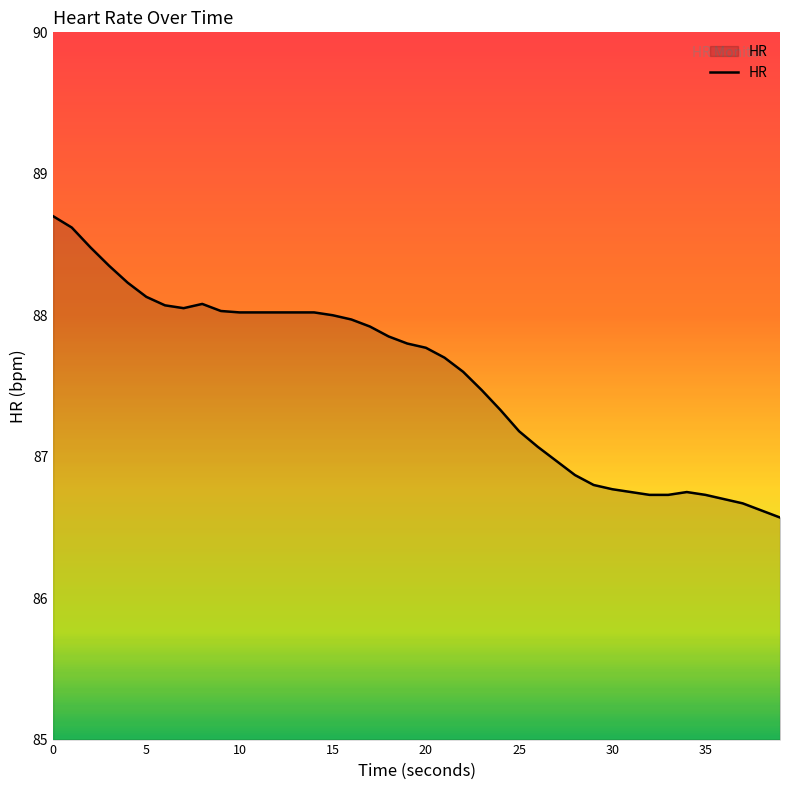

Count the number of categories in the chart.

40